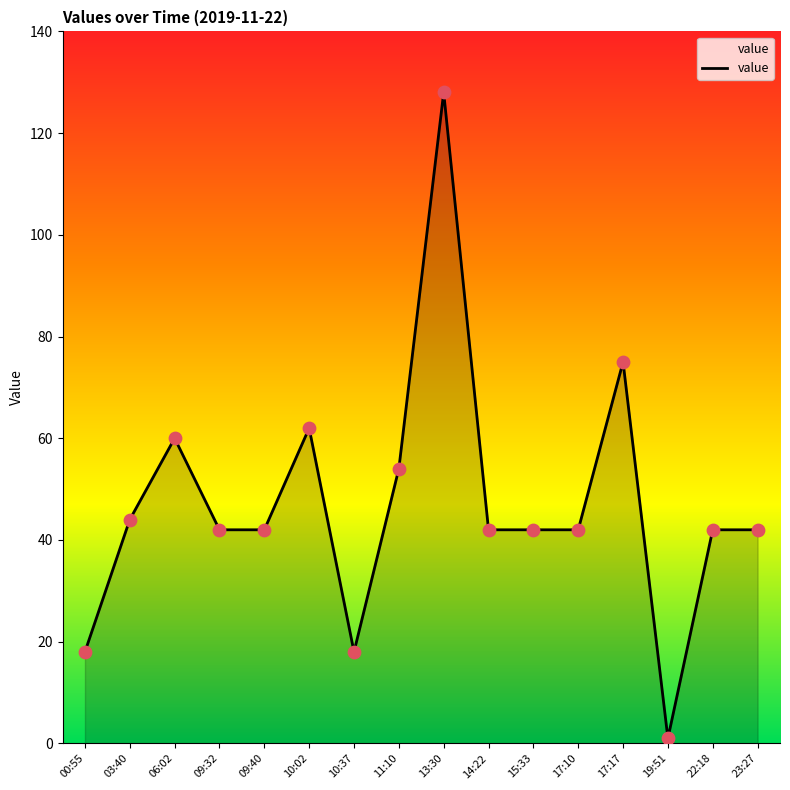

Which has a higher value, 09:40 or 00:55?

09:40